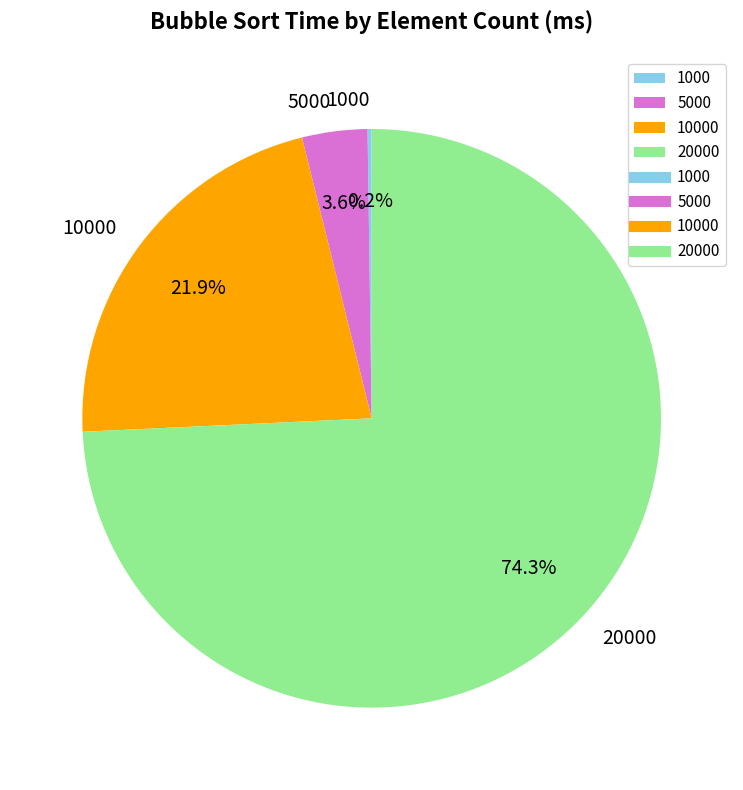

How much of the chart is everything except 20000?

25.7%